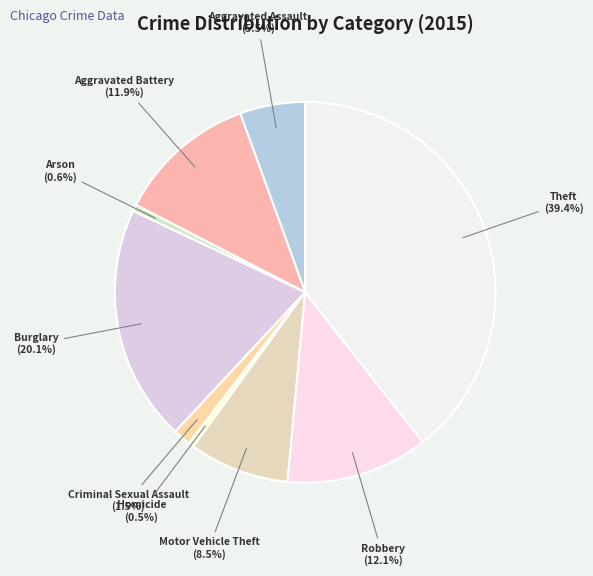

How many segments does this pie chart have?

9